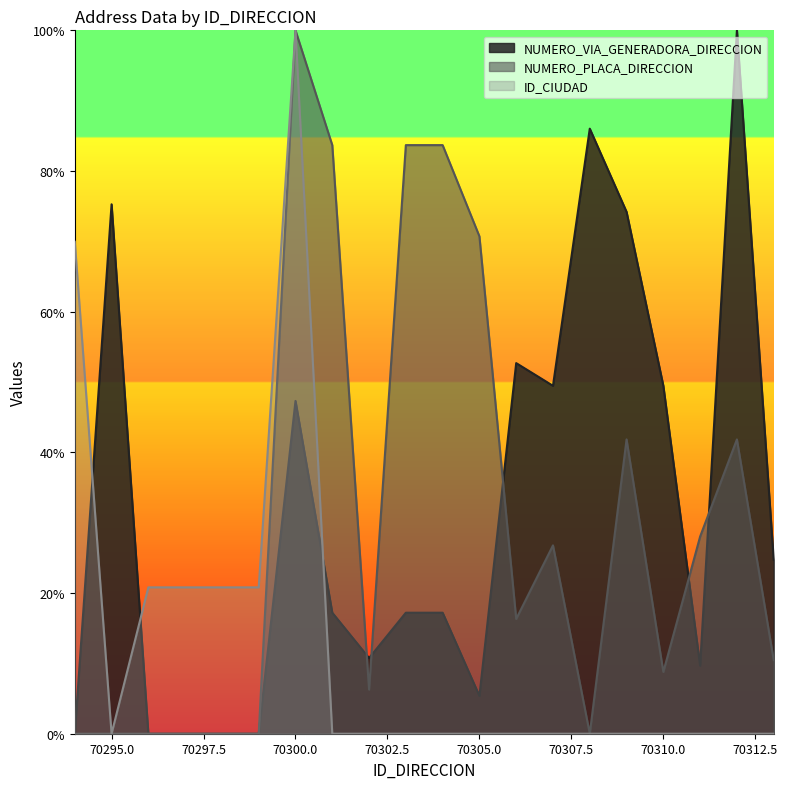

What is the sum of all NUMERO_PLACA_DIRECCION values?

602.1